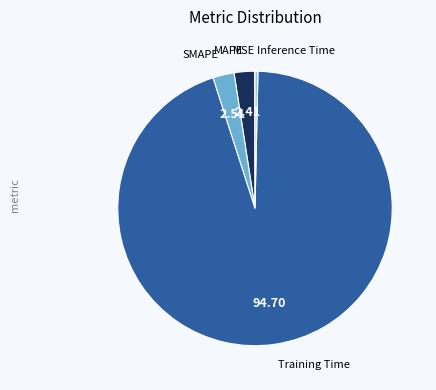

To the nearest percent, what is the average slice percentage?

20%